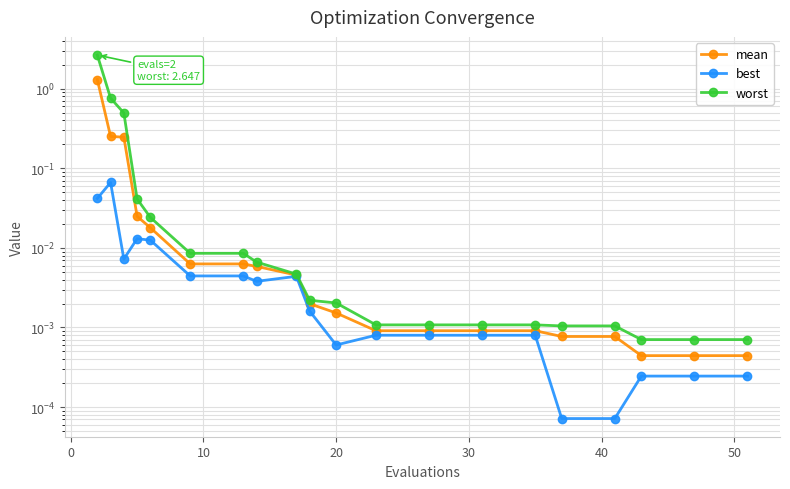

True or false: worst and mean cross at least once.

False